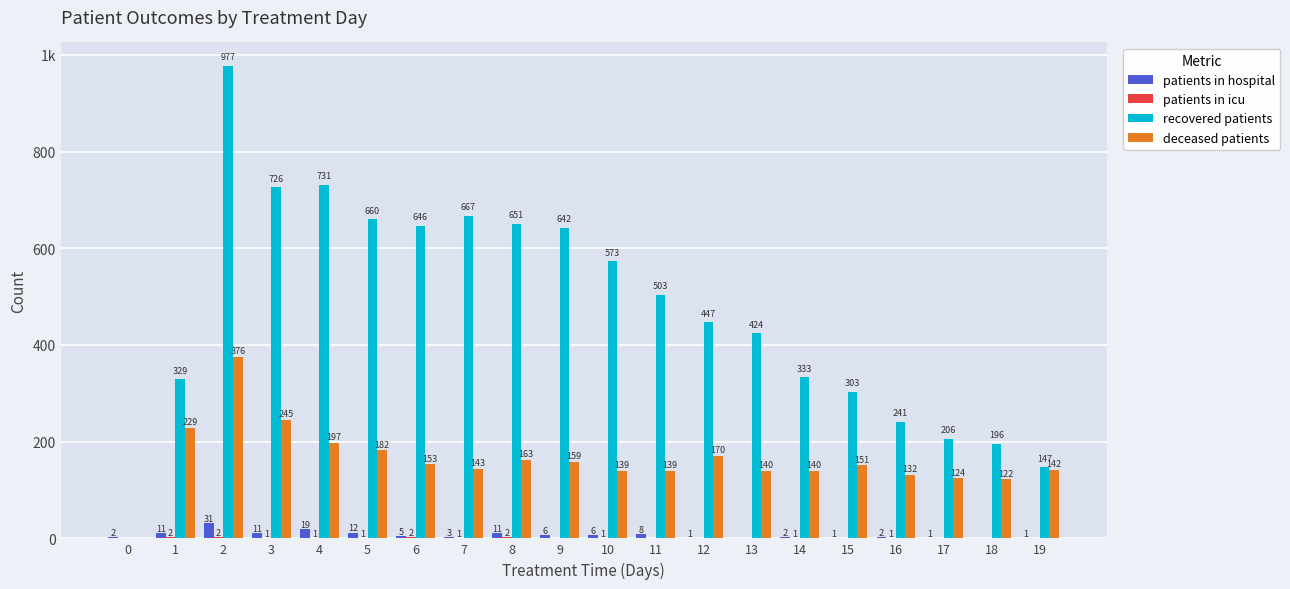

At how many categories does at least one series exceed 114?

19